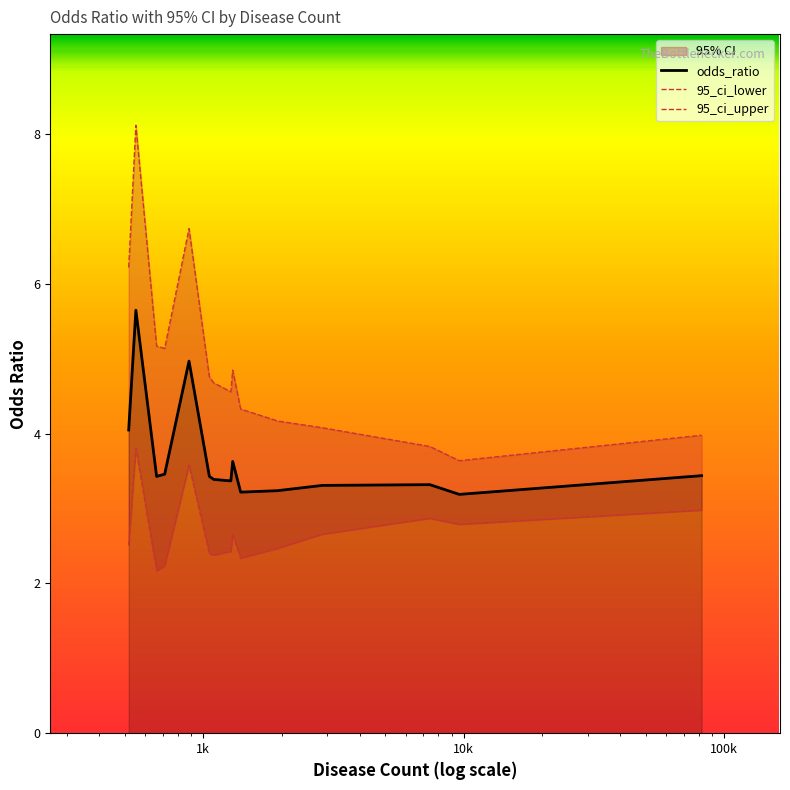

Reading left to right, what are all the values shown in this chart?

odds_ratio: 4.0	5.7	3.4	3.5	5.0	3.4	3.4	3.4	3.6	3.2	3.2	3.3	3.3	3.2	3.4
95_ci_lower: 2.5	3.8	2.2	2.2	3.6	2.4	2.4	2.4	2.6	2.3	2.5	2.7	2.9	2.8	3.0
95_ci_upper: 6.2	8.1	5.2	5.1	6.7	4.8	4.7	4.6	4.8	4.3	4.2	4.1	3.8	3.6	4.0